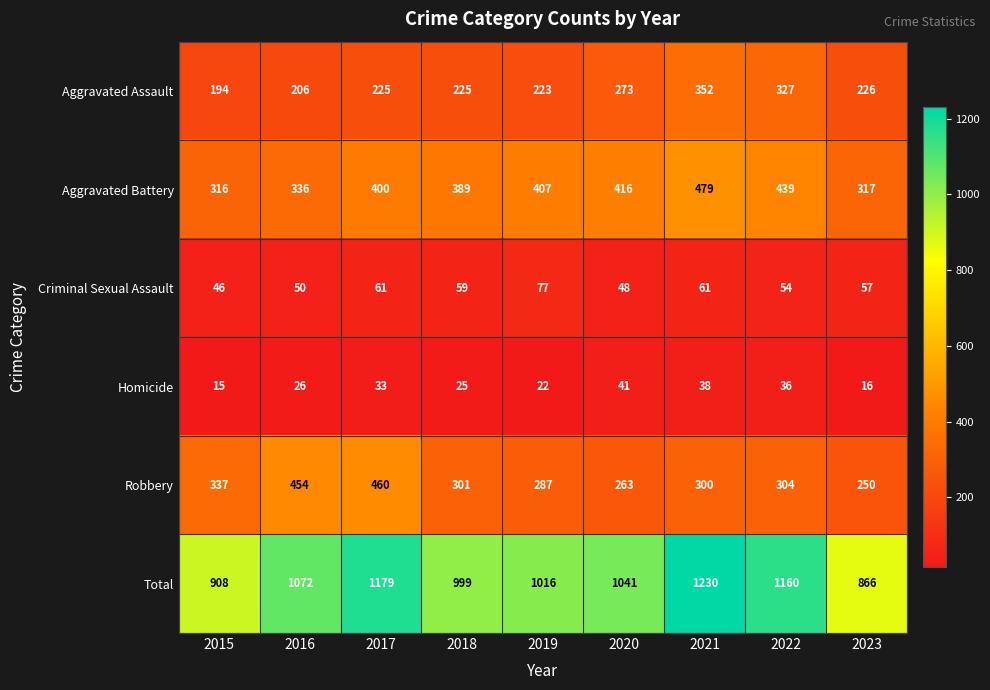

What is the smallest value displayed?

15